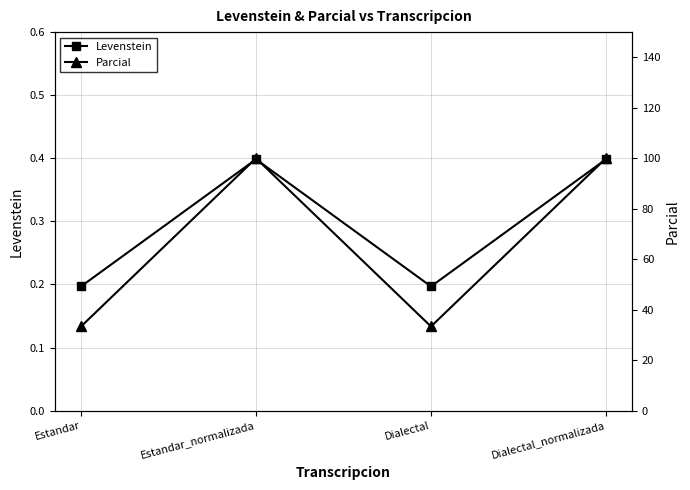

Rank the series at Estandar from highest to lowest value.

Parcial, Levenstein